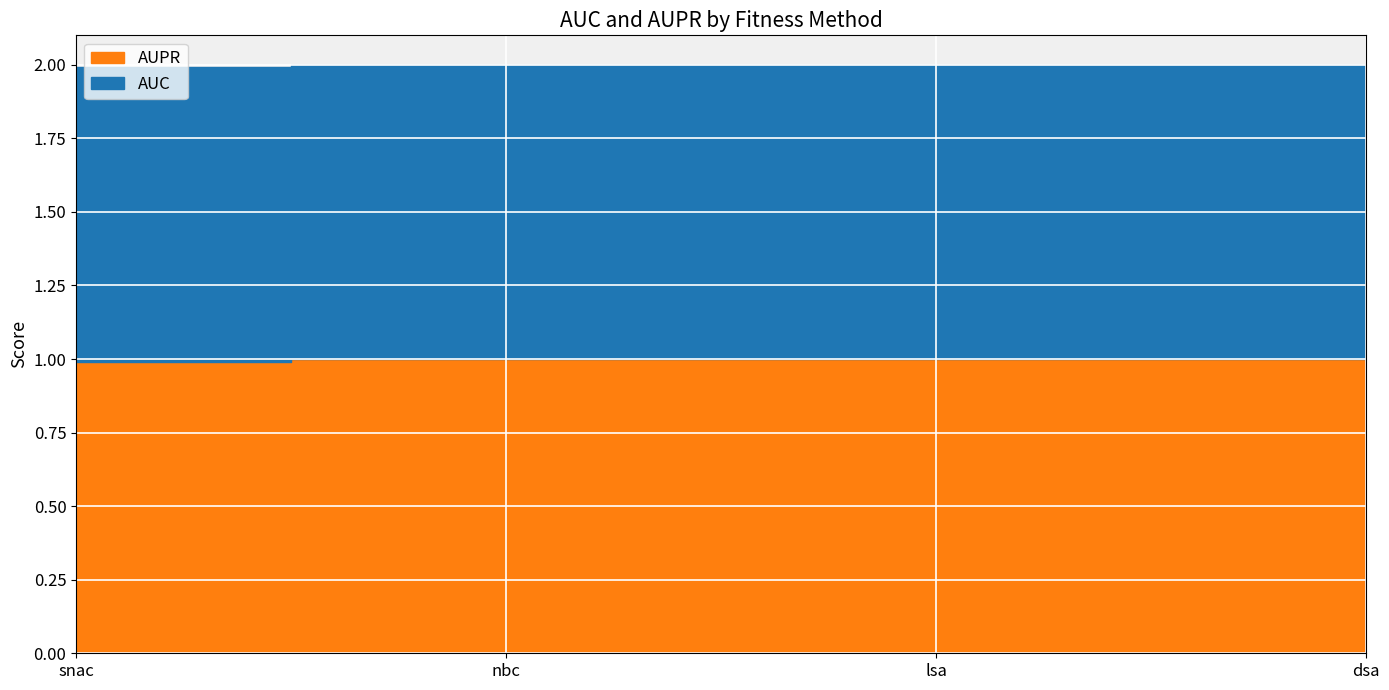

Where is AUPR nearest to the value 0?

snac